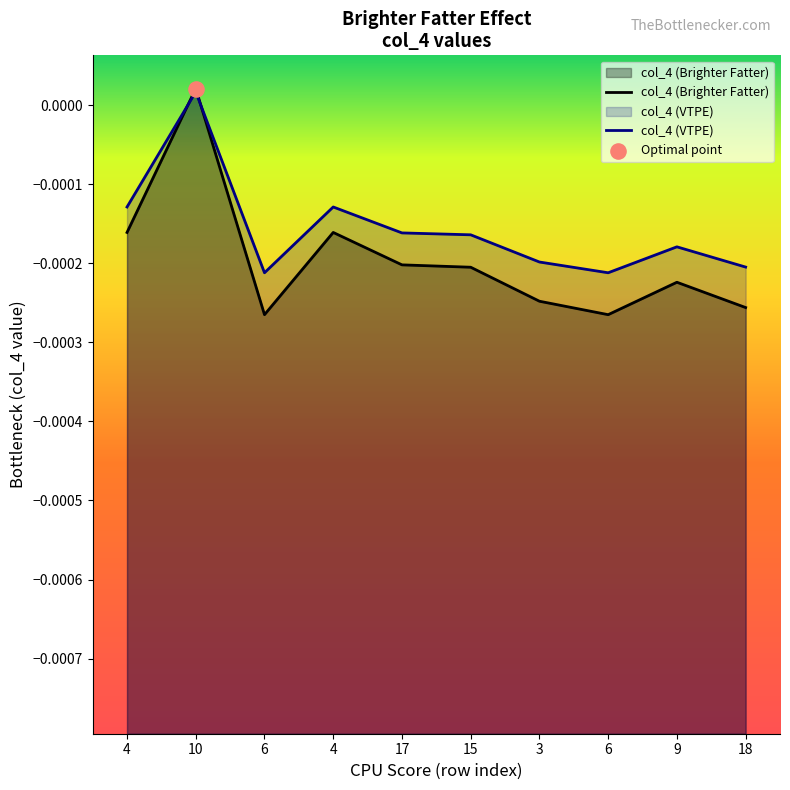

Which series contains the highest Y value?

col_4_test1